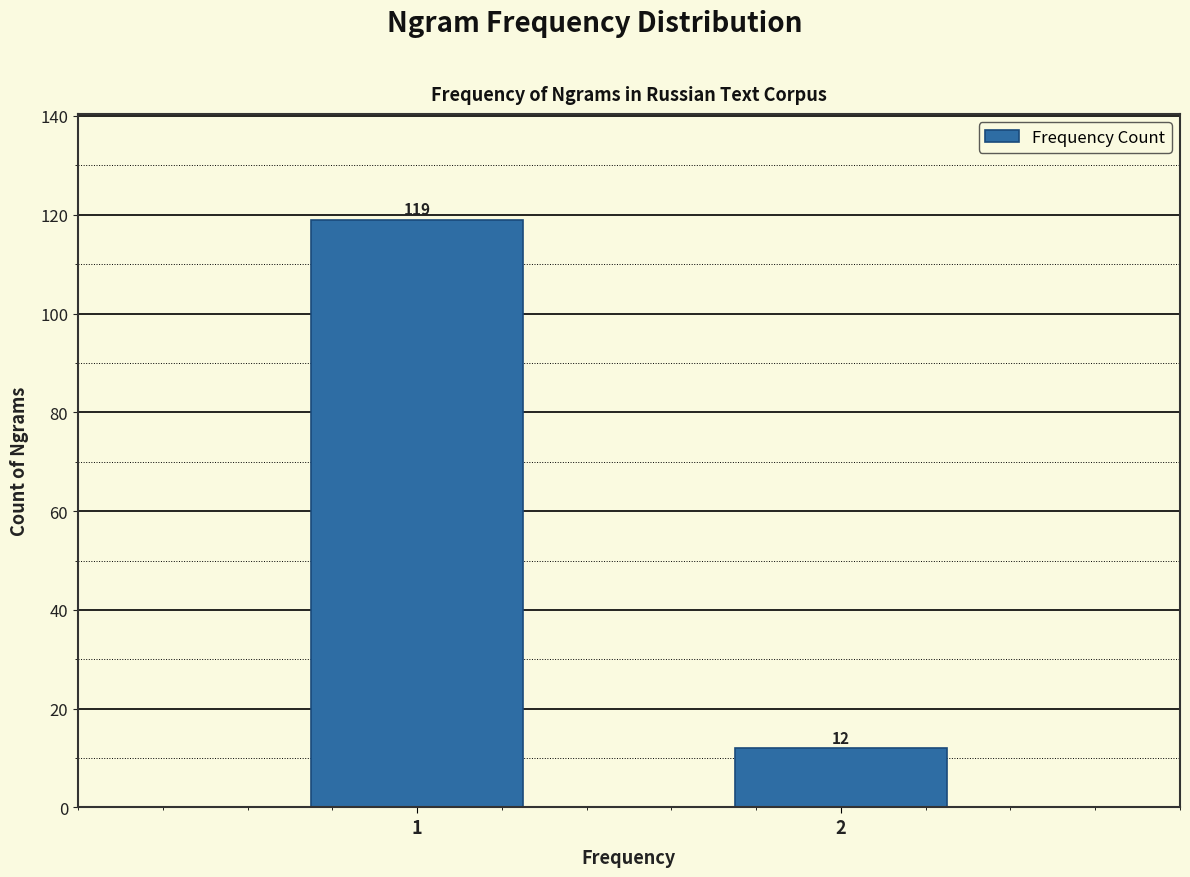

Reading left to right, transcribe all the data shown in this chart.

119	12